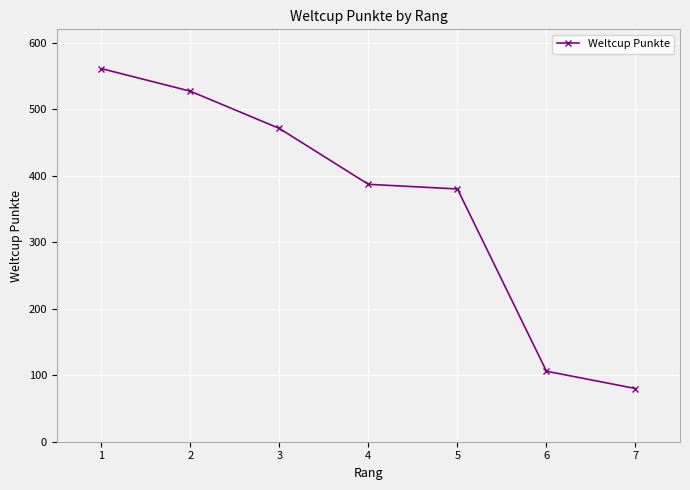

What is the change in value from 2 to 6?

-421